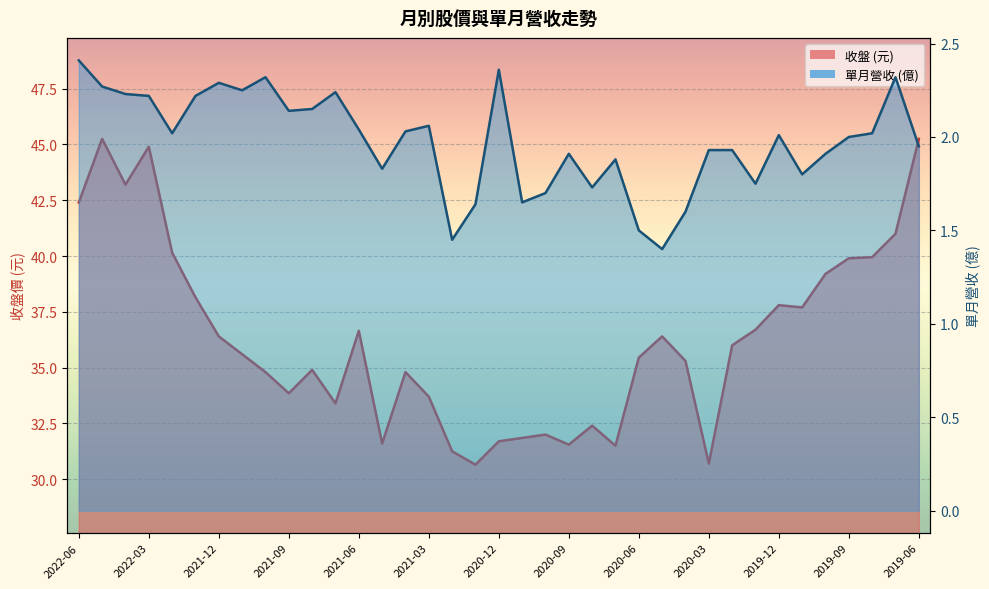

What is the value of the 收盤 point at the 9th from the left?

34.8